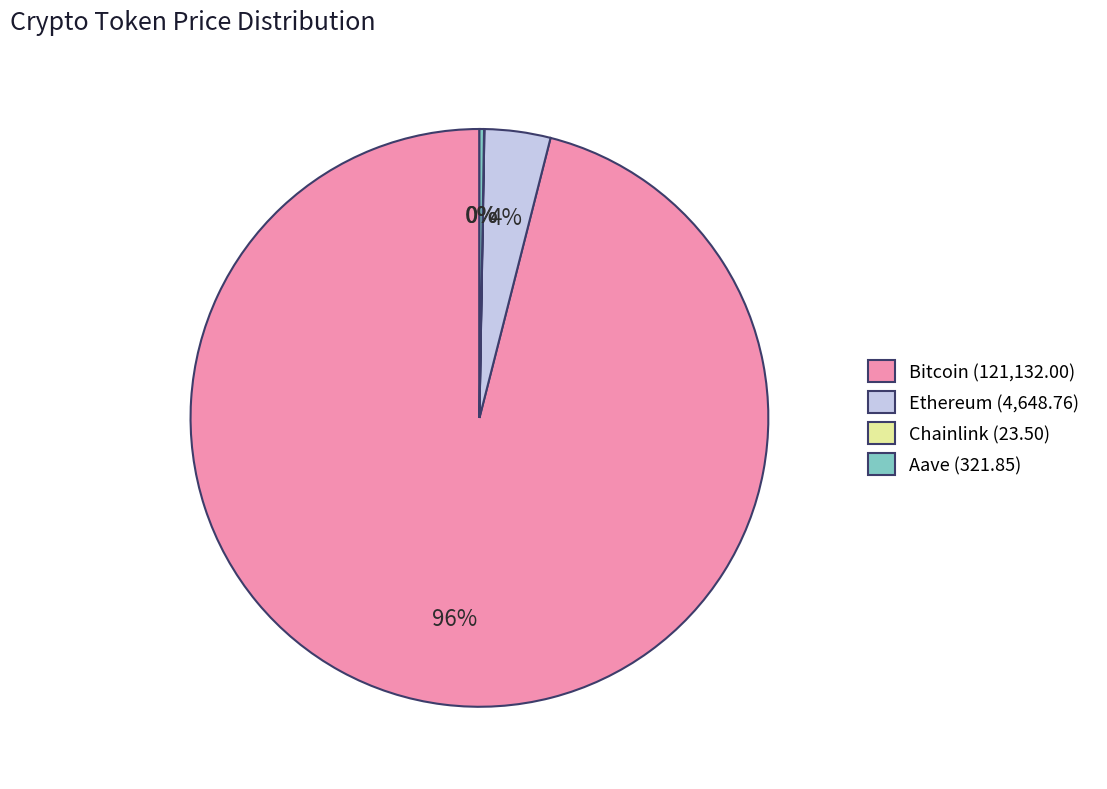

Which has a higher value, Bitcoin (121,132.00) or Ethereum (4,648.76)?

Bitcoin (121,132.00)